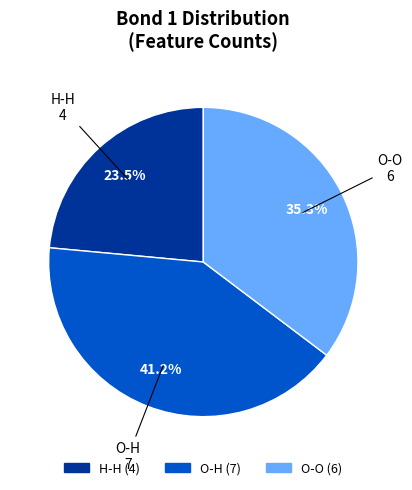

How many segments does this pie chart have?

3